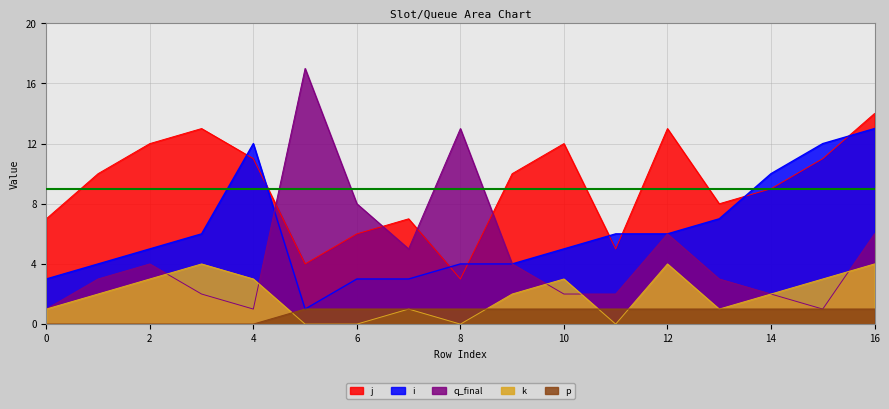

What is the difference between the second highest and second lowest values in the q_final series?

12